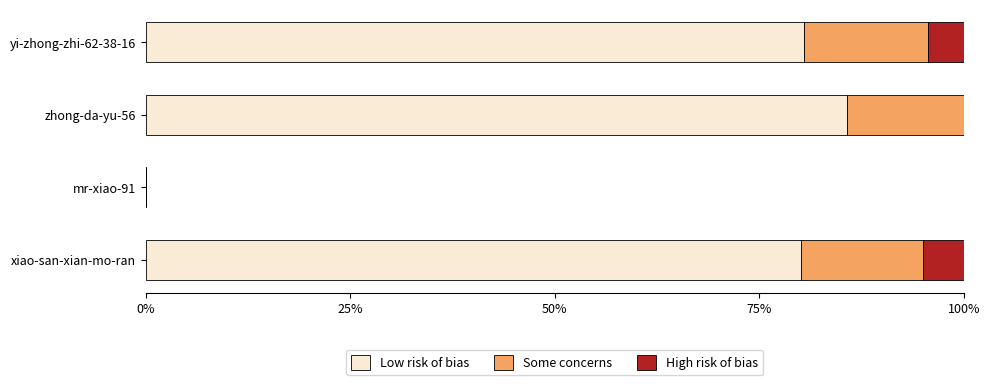

What is the sum of the Low risk of bias values at xiao-san-xian-mo-ran and mr-xiao-91?

80.0